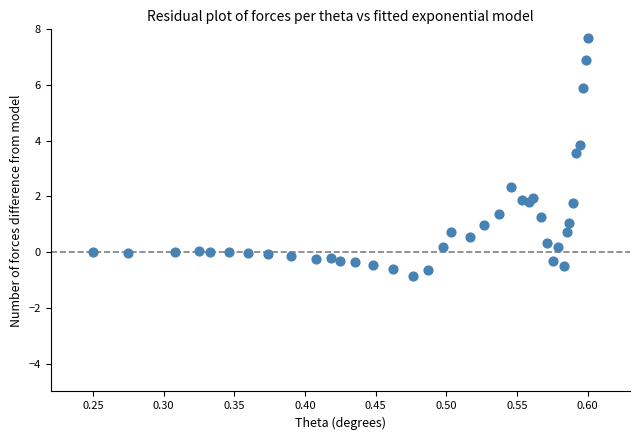

What is the range of Y values (max minus min)?

8.5